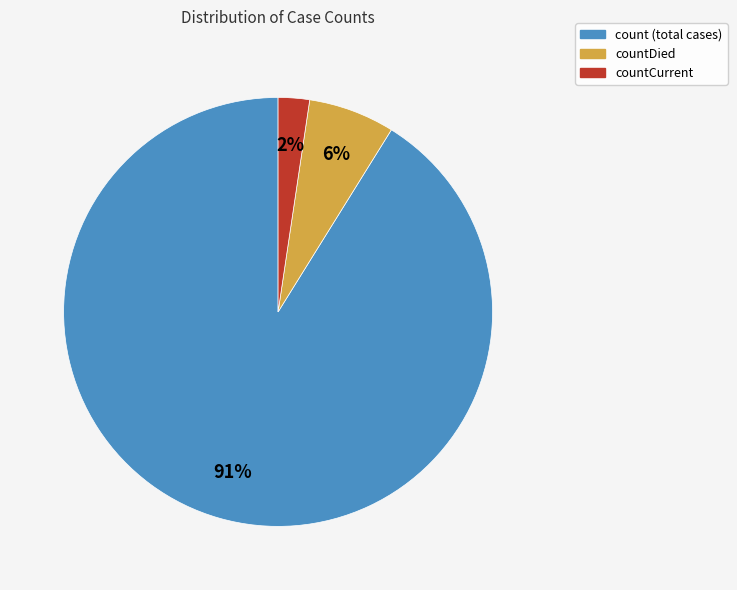

Does any single category account for the majority?

Yes